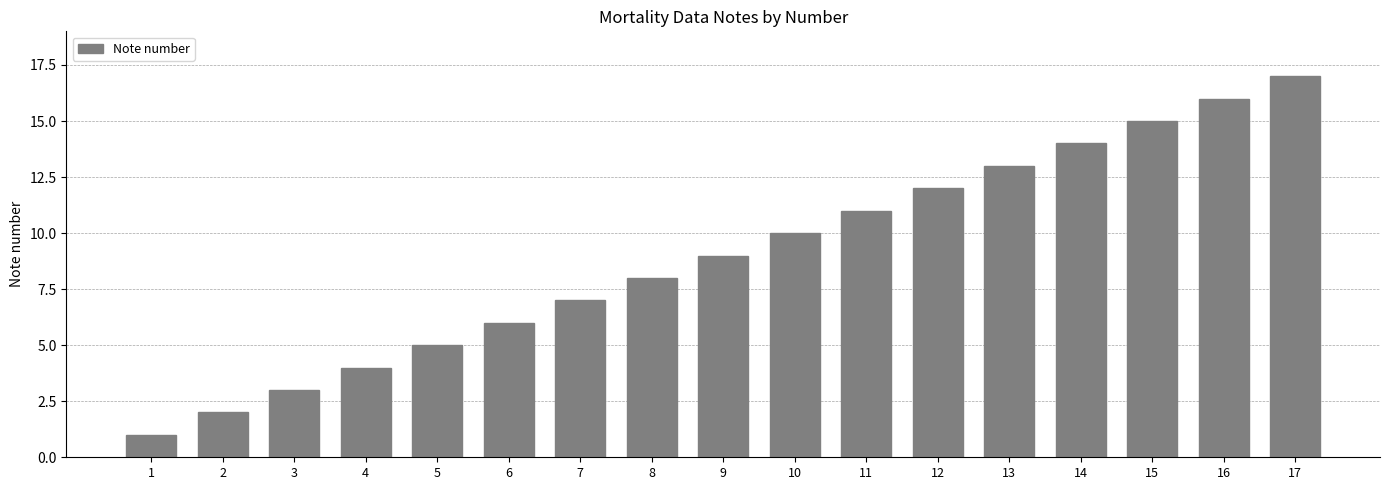

What is the sum of the values at 16 and 9?

25